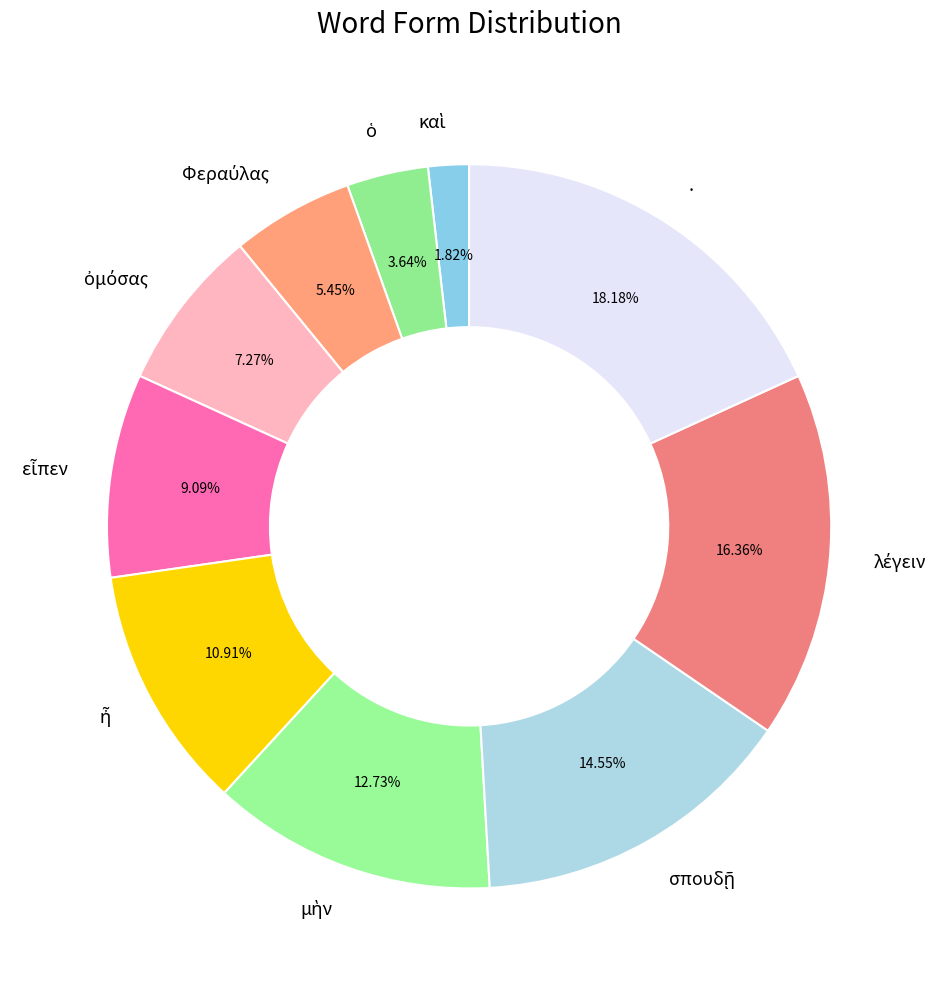

Which slice is the largest?

.